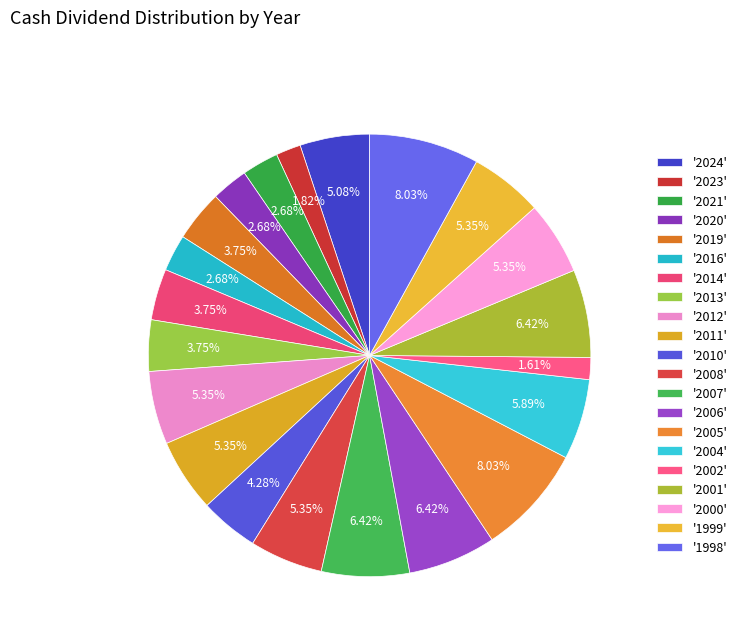

How many slices are in this pie chart?

21